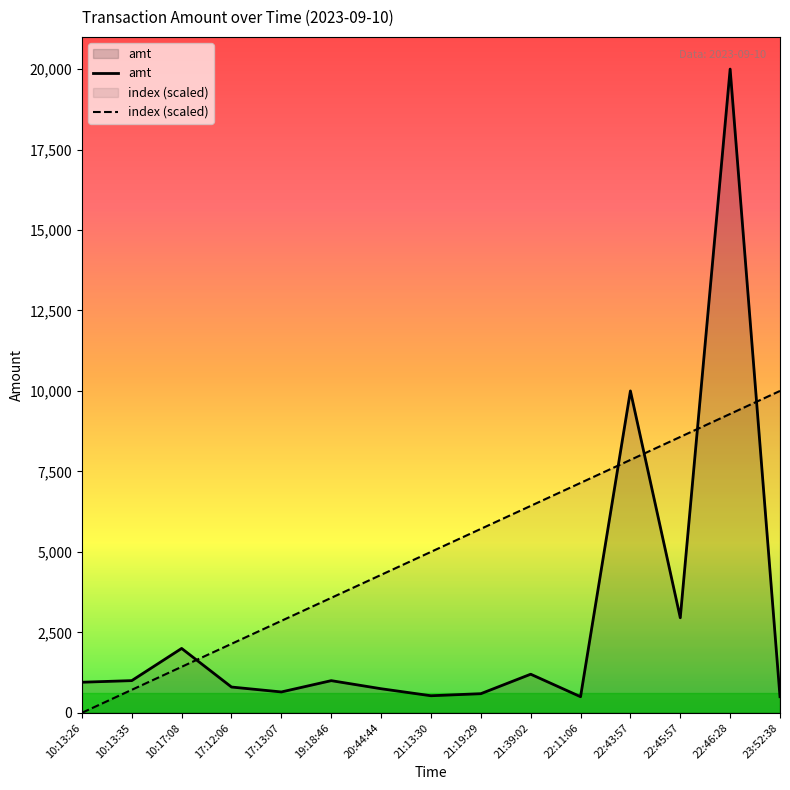

What are all the series names shown in the legend?

amt, index (scaled)